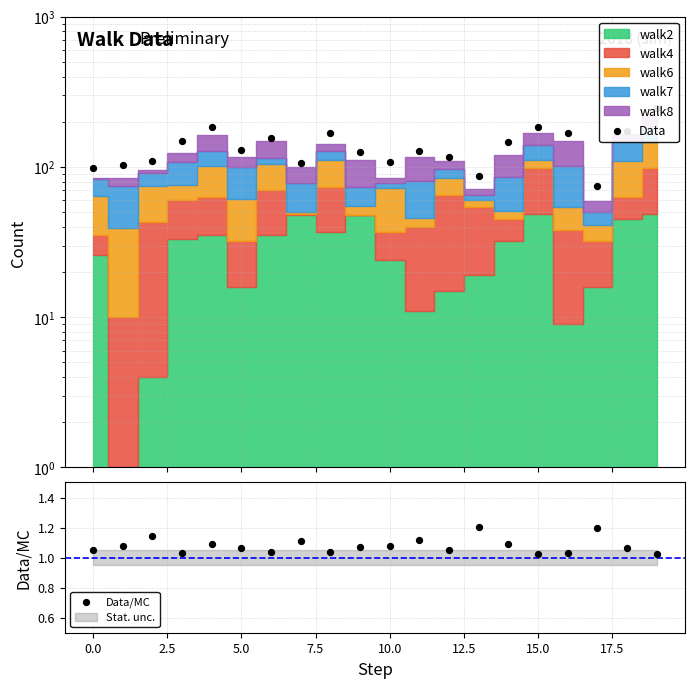

Which series contains the highest Y value?

Data